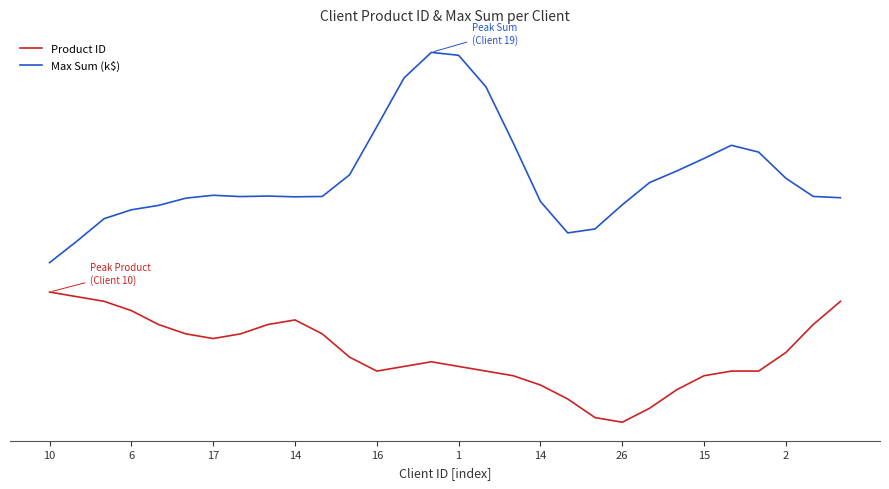

Does the chart have visible grid lines?

No